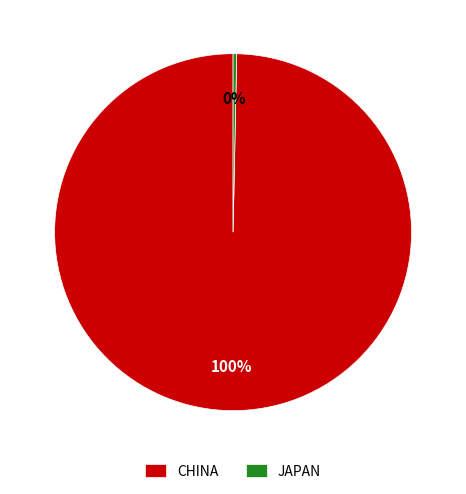

Which has a higher value, JAPAN or CHINA?

CHINA